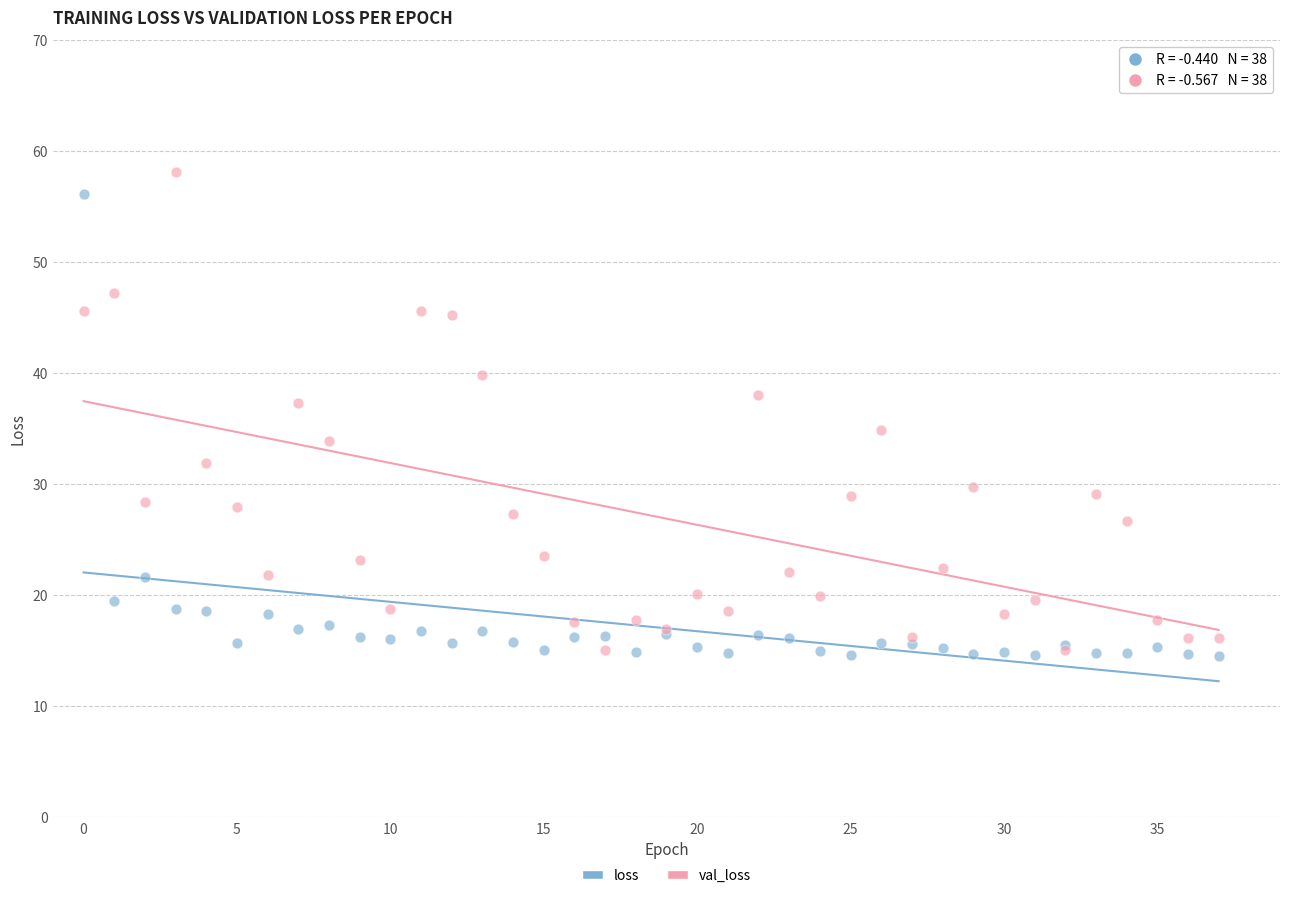

What are all the series names shown in the legend?

loss, val_loss